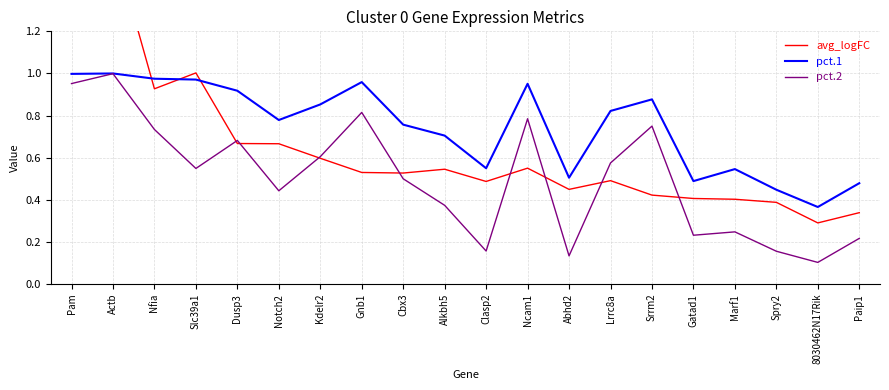

What is the difference between the avg_logFC values at Notch2 and Gatad1?

0.3